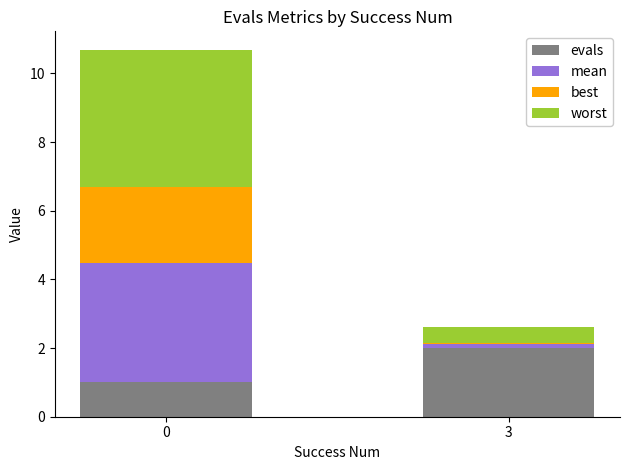

What is the sum of all evals values?

3.0